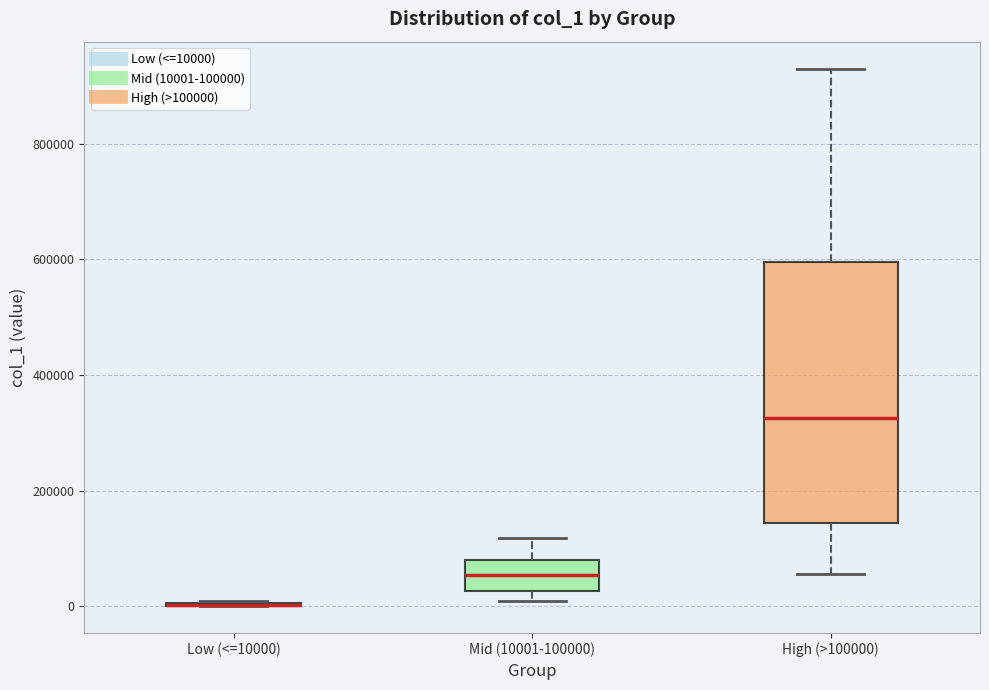

Reading left to right, read every box against the y-axis: the position of its median line, the range the box covers, and the ends of its whiskers. The values are not printed on the chart, so give them approximately, as read against the axis.

Low (<=10000): box collapsed to a line at 0, whiskers 0 to 0
Mid (10001-100000): median 60000, box 20000 to 80000, whiskers 0 to 120000
High (>100000): median 320000, box 140000 to 600000, whiskers 60000 to 940000